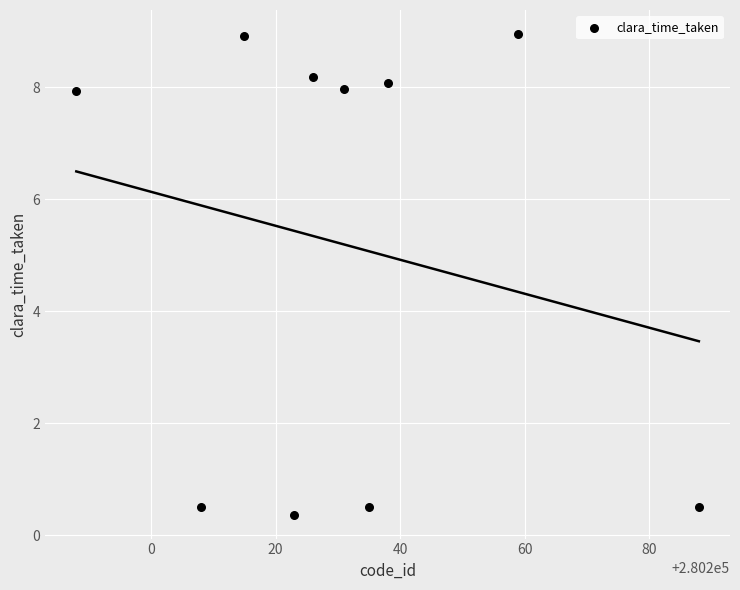

What is the average Y value?

5.2